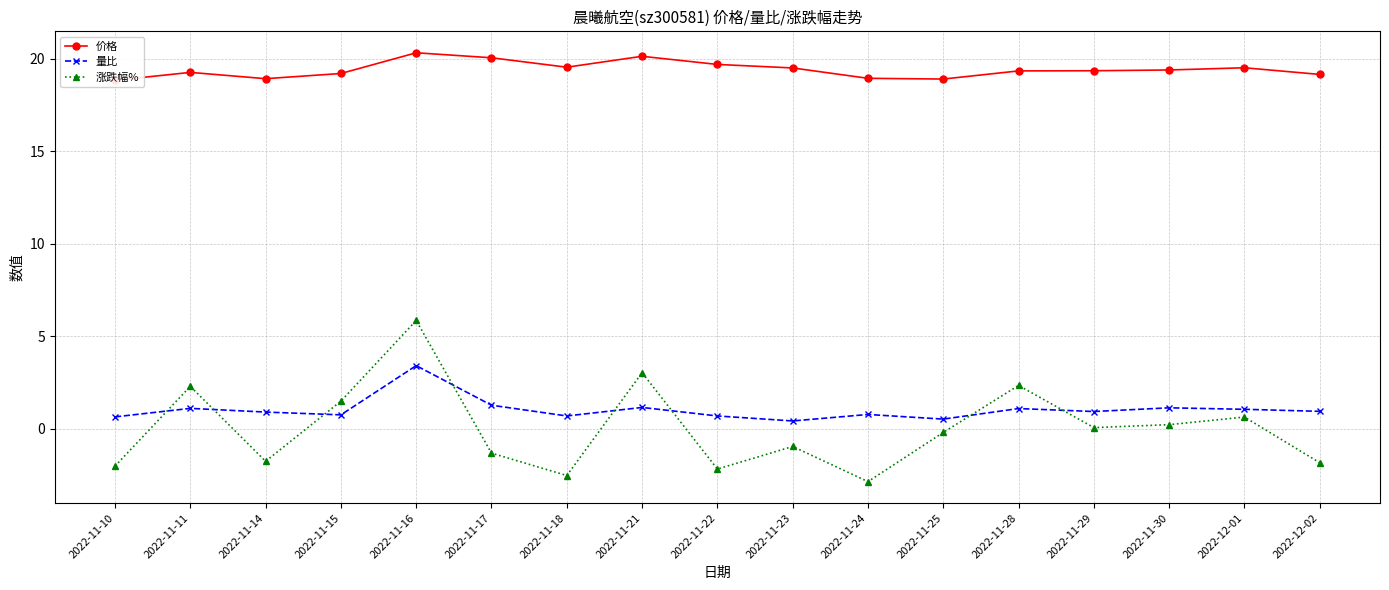

What is the label of the 9th point from the left?

2022-11-22